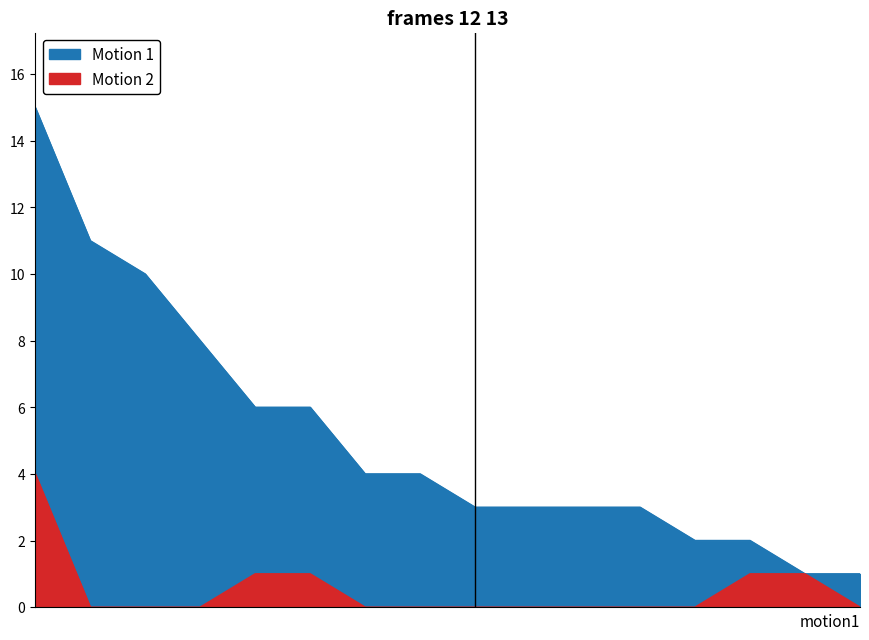

Is it true that Points equals 4 at Anonymous 6?

False